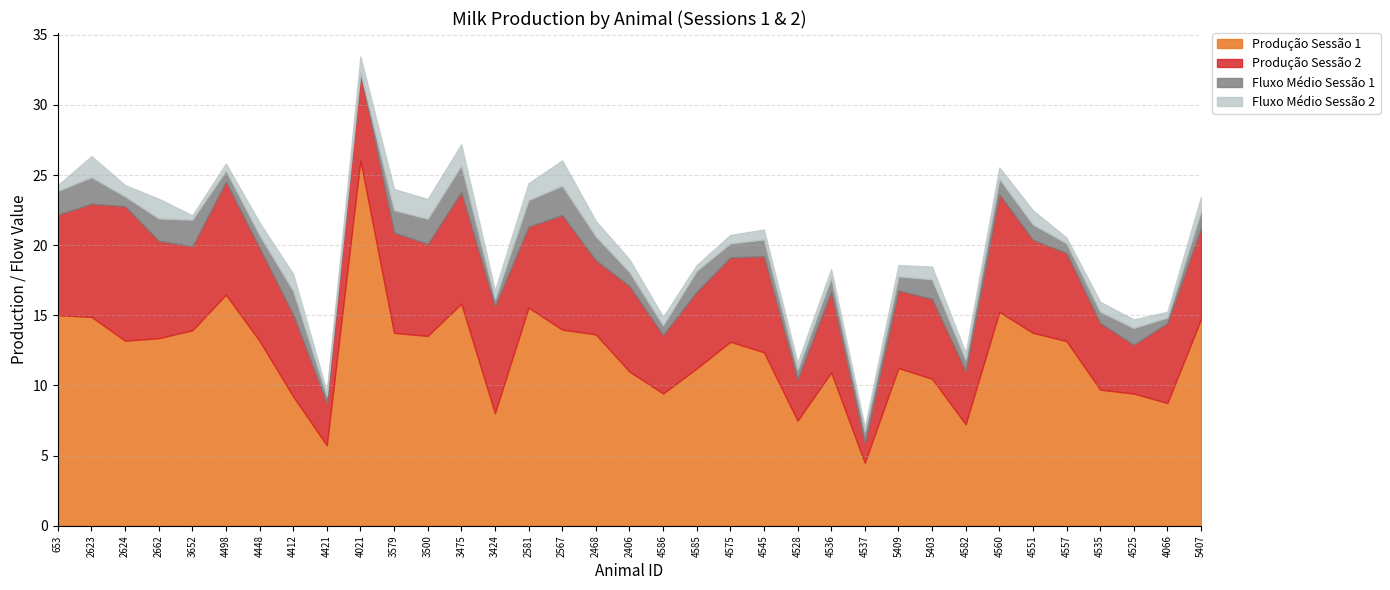

Is it true that Fluxo Médio Sessão 2 equals 0.3 at 5407?

False